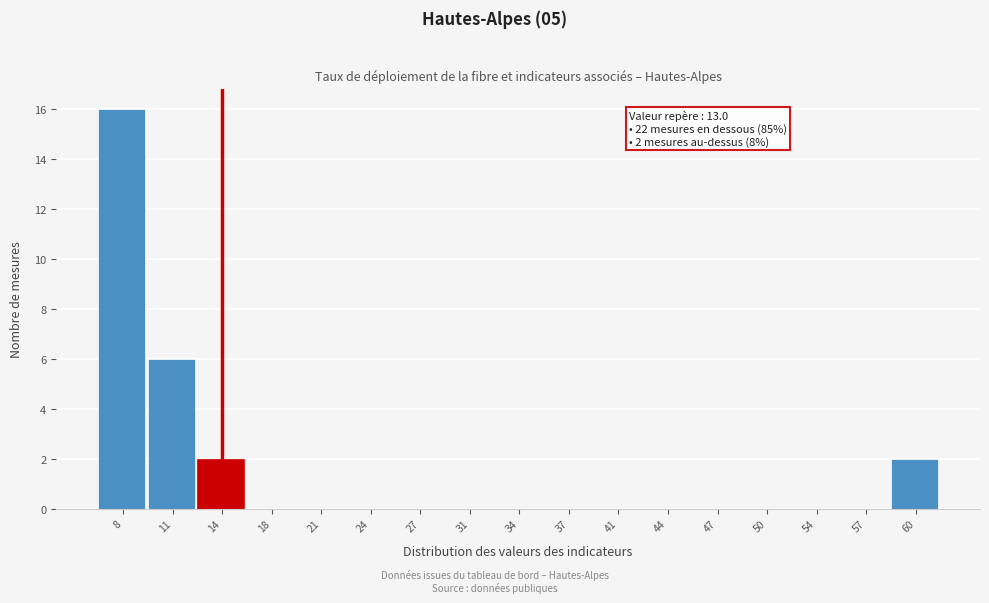

Over which range of the x-axis is the bar tallest?

6.0 to 9.5